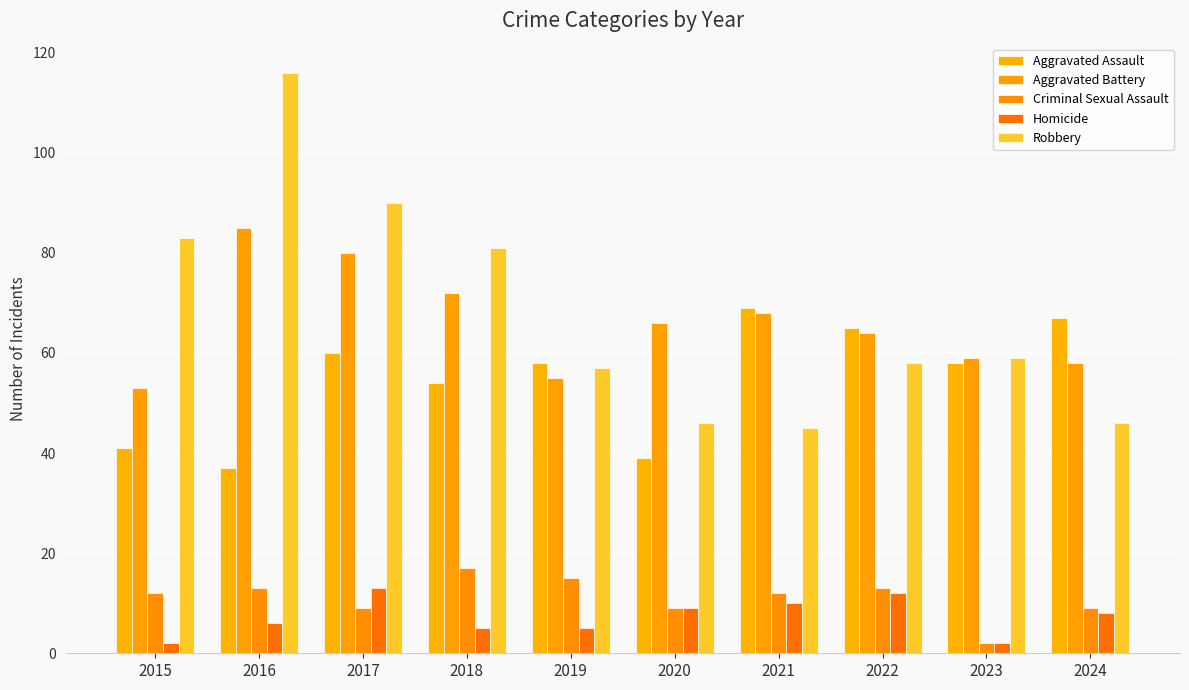

Between 2022 and 2024, which is larger?

2024